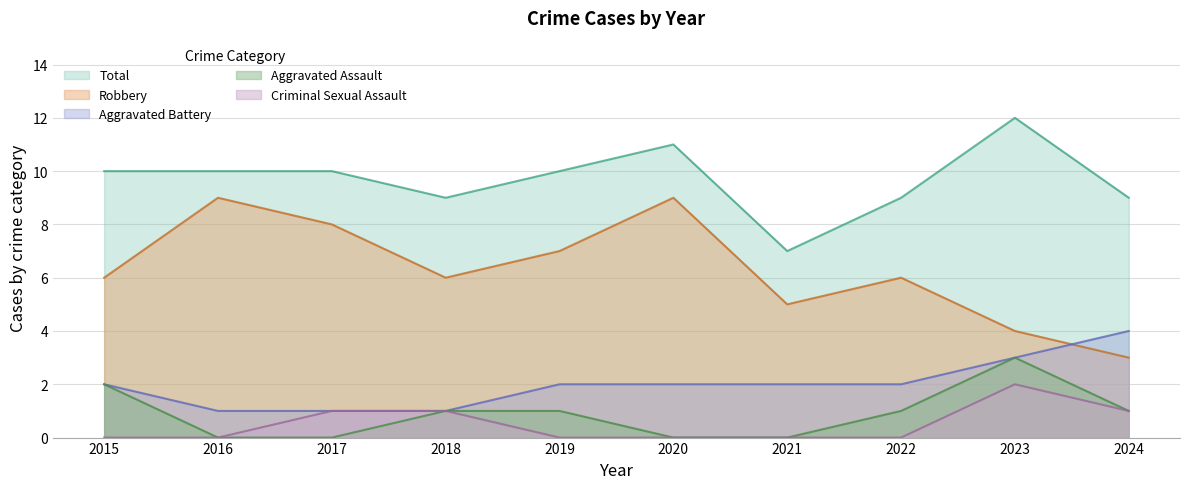

Reading left to right, what are all the values shown in this chart?

Aggravated Assault: 2	0	0	1	1	0	0	1	3	1
Aggravated Battery: 2	1	1	1	2	2	2	2	3	4
Criminal Sexual Assault: 0	0	1	1	0	0	0	0	2	1
Robbery: 6	9	8	6	7	9	5	6	4	3
Total: 10	10	10	9	10	11	7	9	12	9